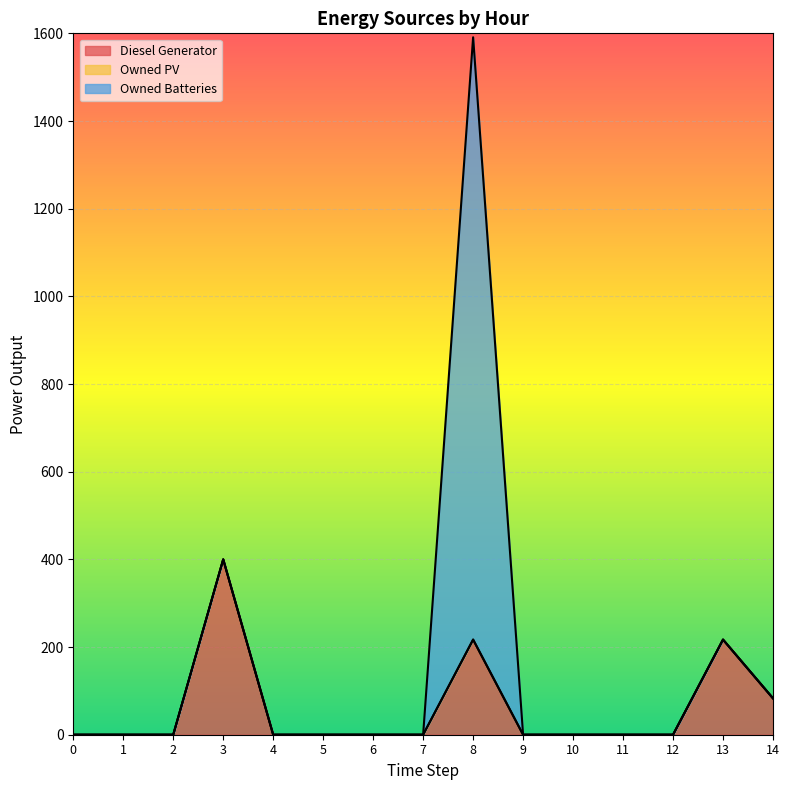

What is the highest value of the Diesel Generator series?

400